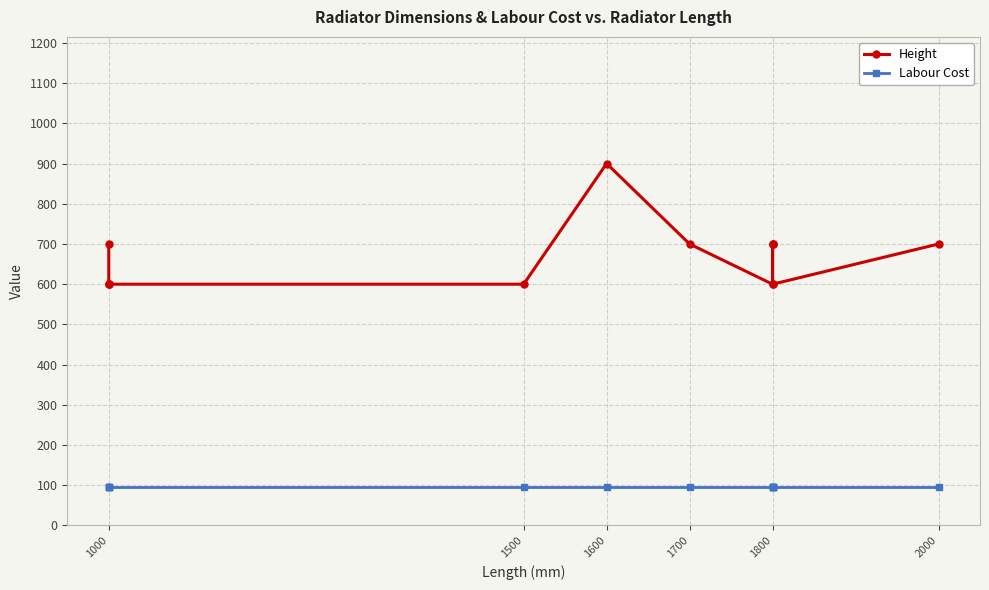

Count the number of categories in the chart.

13